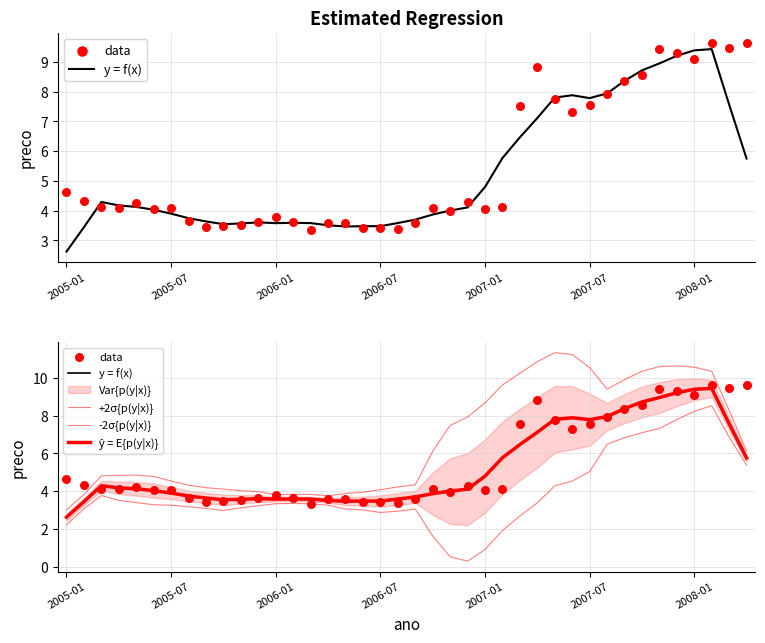

What is the total value across all series at 20?

18.4